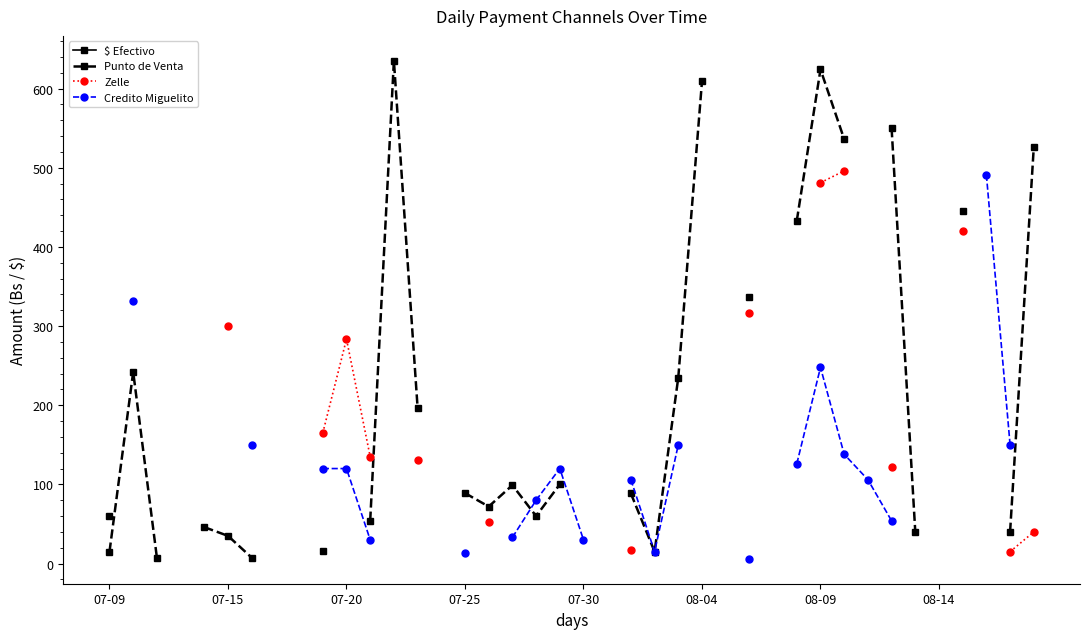

What are all the series names shown in the legend?

$ Efectivo, Punto de Venta, Zelle, Credito Miguelito